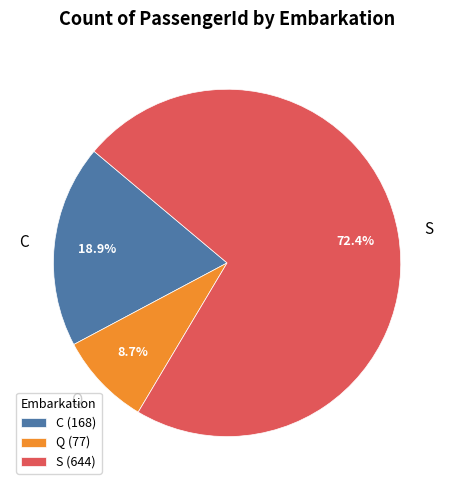

Count the number of slices in the pie.

3